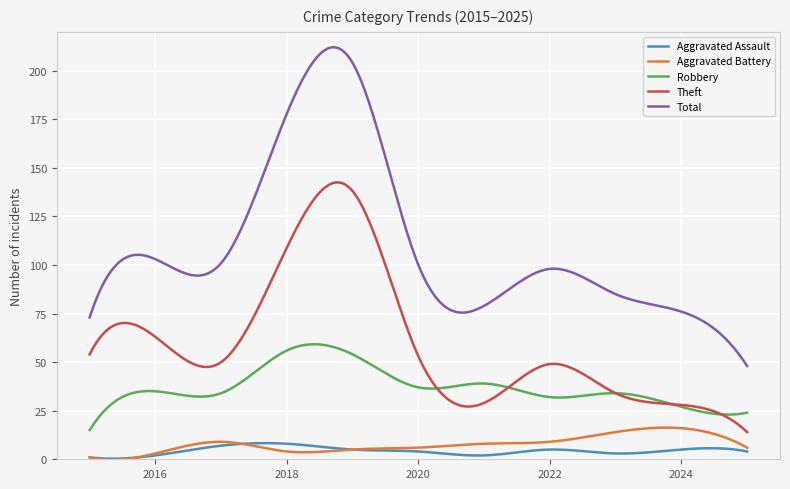

Count the number of data series in this chart.

5